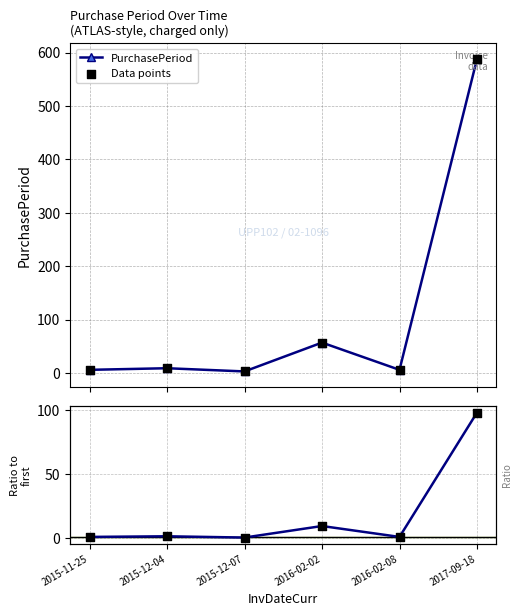

What is the highest value of the PurchasePeriod series?

588